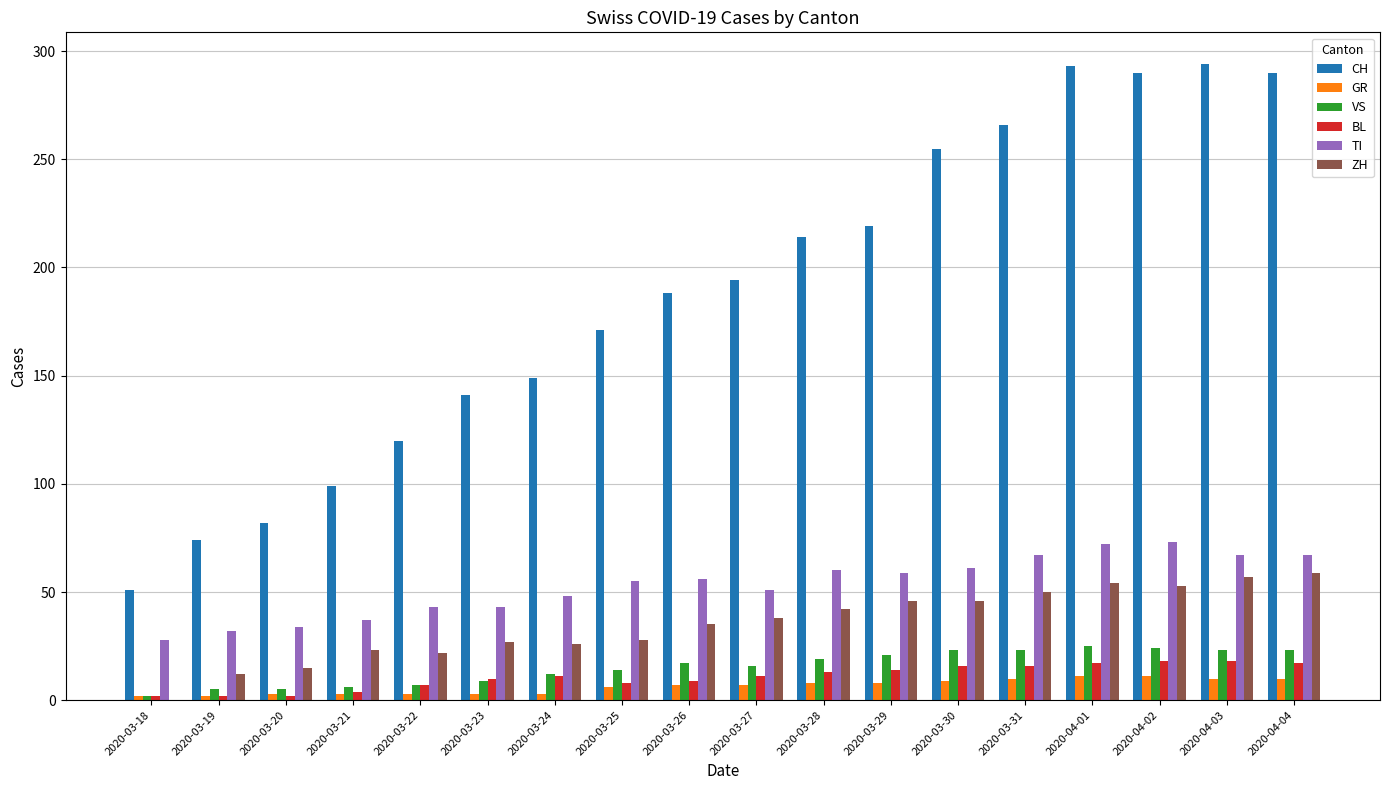

What is the sum of all TI values?

953